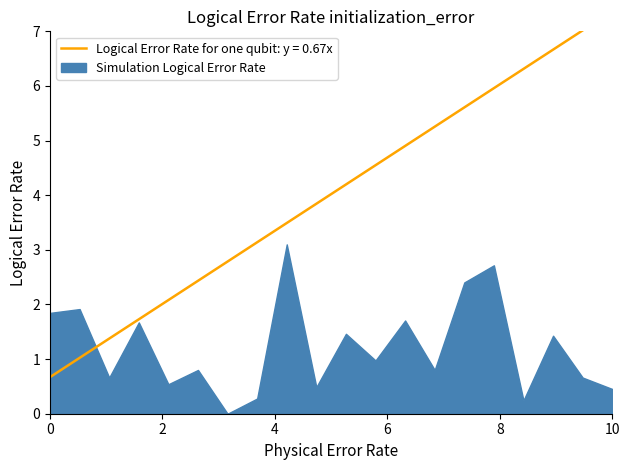

How many lines are shown in the chart?

1